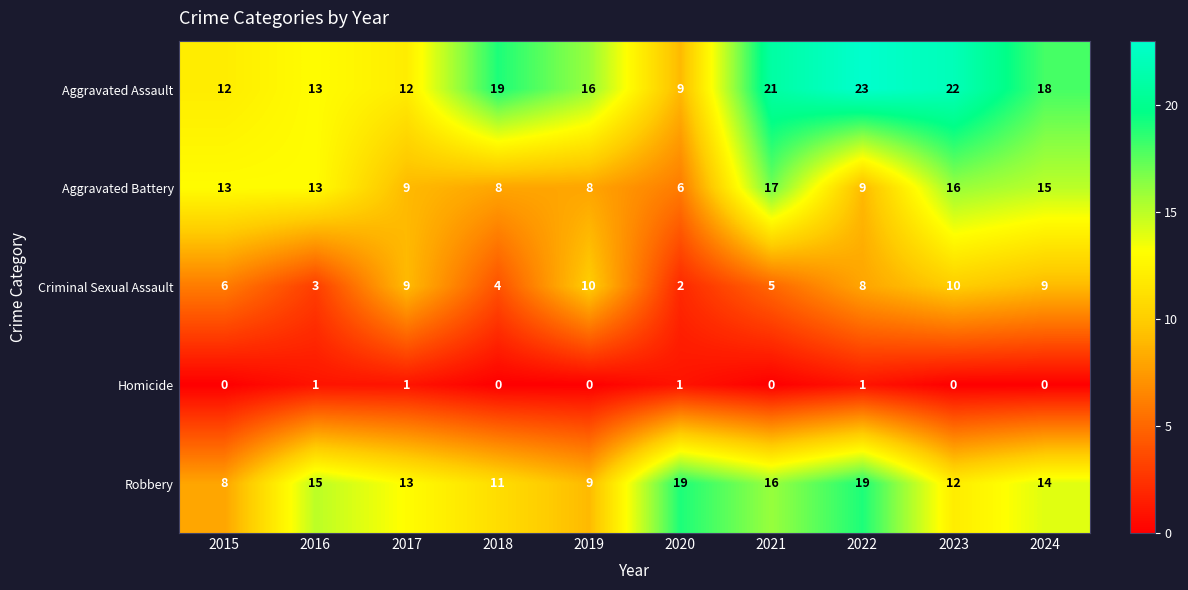

At how many categories does at least one series exceed 0?

10